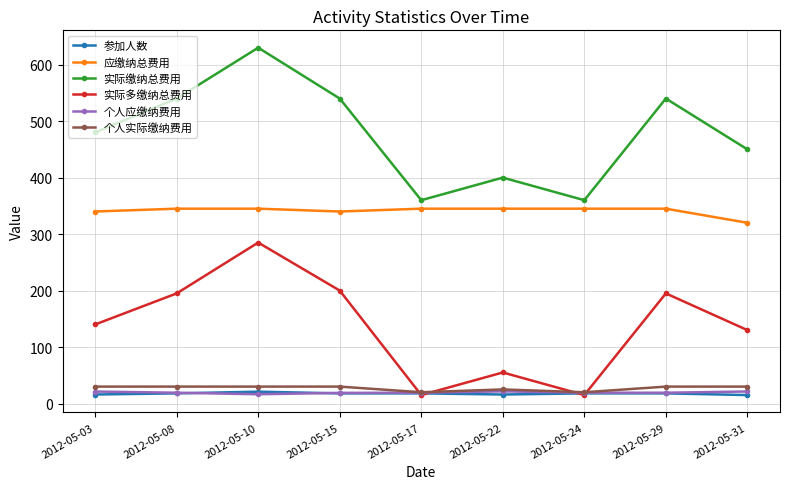

The value of 个人应缴纳费用 at 2012-05-08 is 19.2. True or false?

True